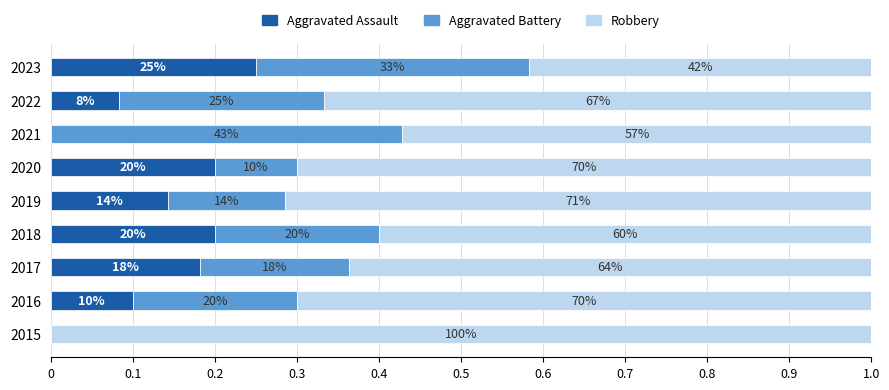

What are all the series names shown in the legend?

Aggravated Assault, Aggravated Battery, Robbery